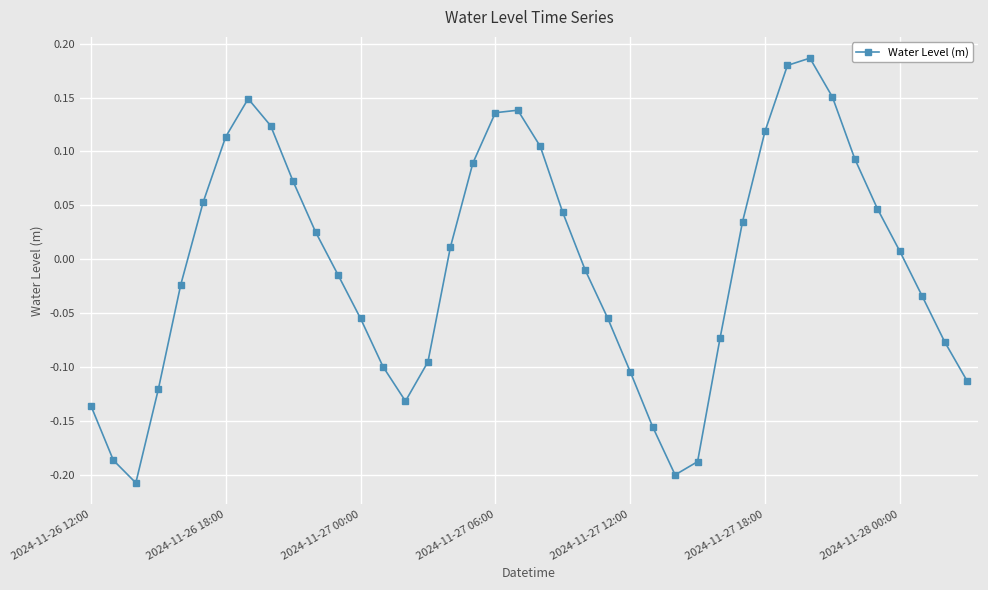

What is the difference between the maximum and second lowest values?

0.4